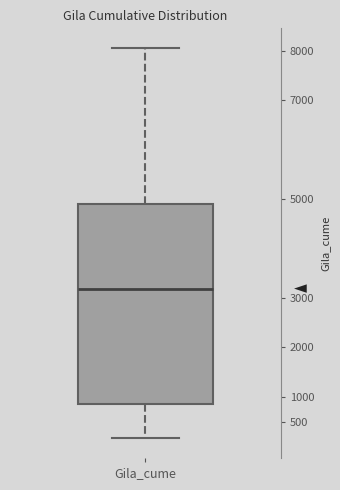

Read this box plot against the y-axis: the position of the median line, the range covered by the box, and the ends of both whiskers. The values are not printed on the chart, so give them approximately, as read against the axis.

median 3200, box 850 to 4900, whiskers 150 to 8050